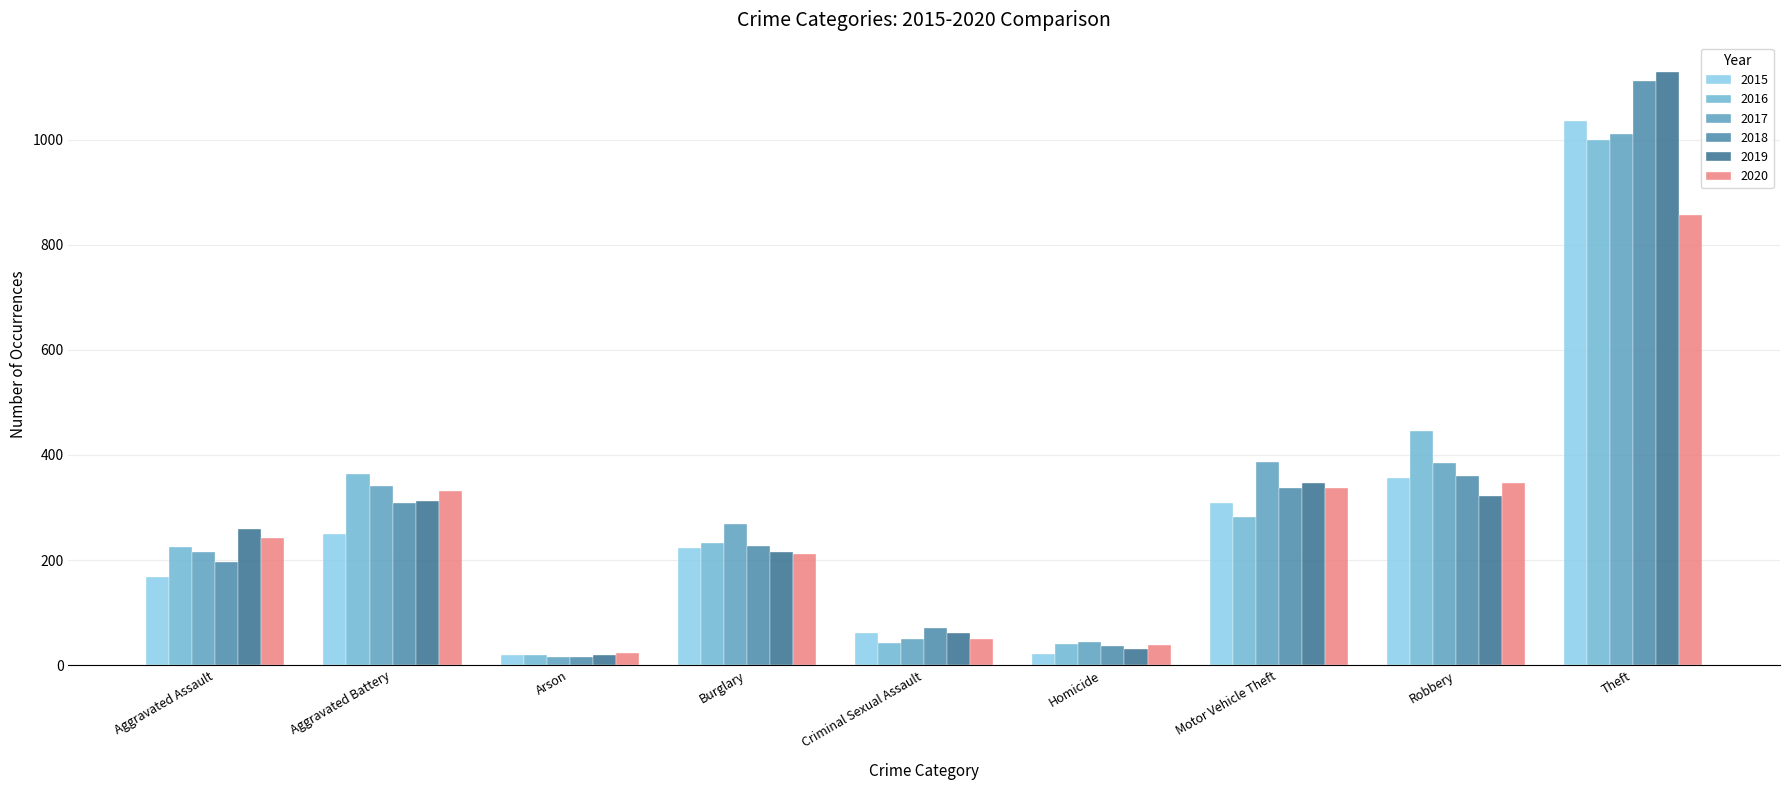

What are all the series names shown in the legend?

2015, 2016, 2017, 2018, 2019, 2020